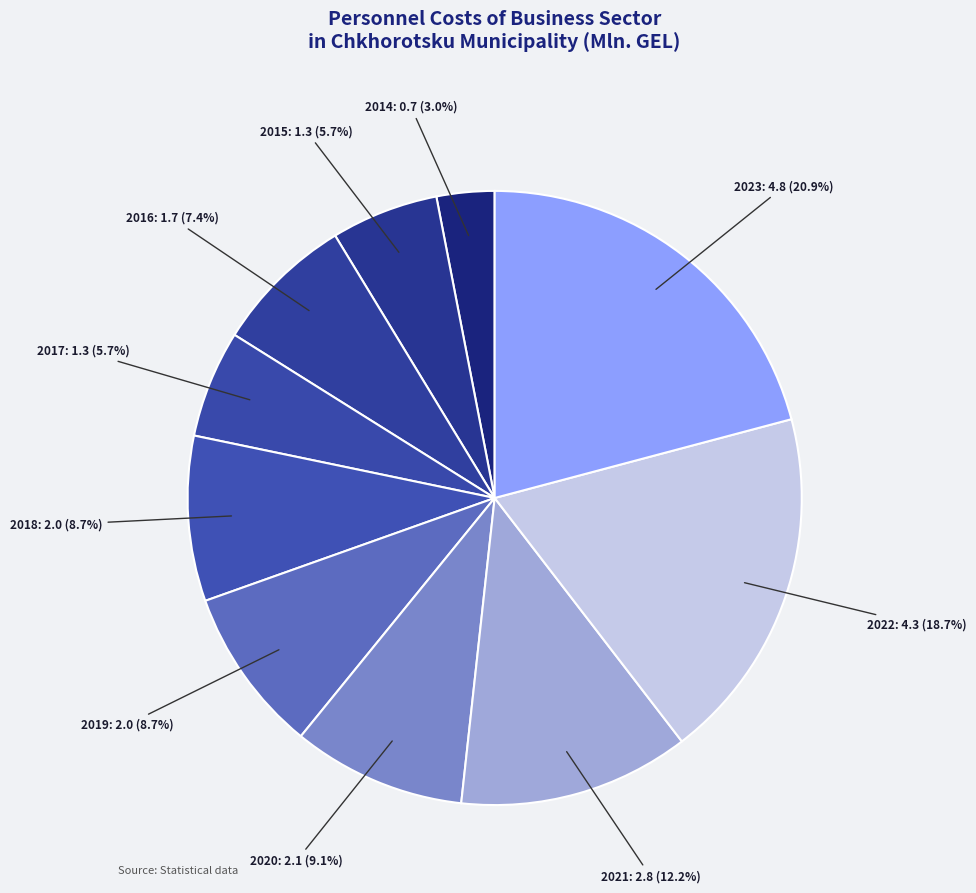

Is 2017 the majority of the pie?

No